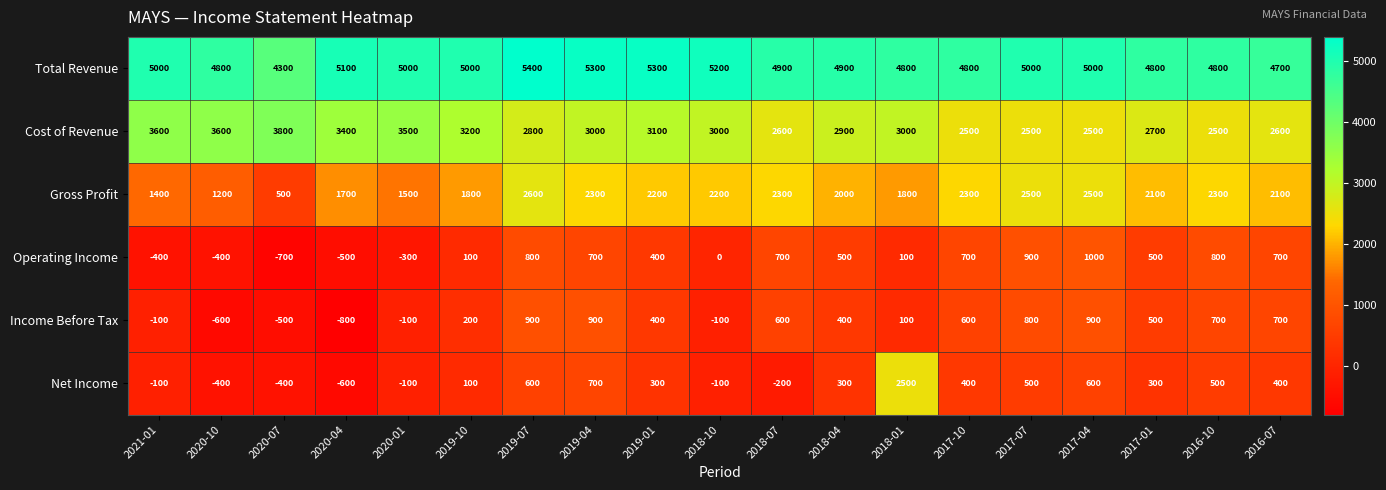

What is the difference between the Cost of Revenue values at 2018-10 and 2020-04?

400